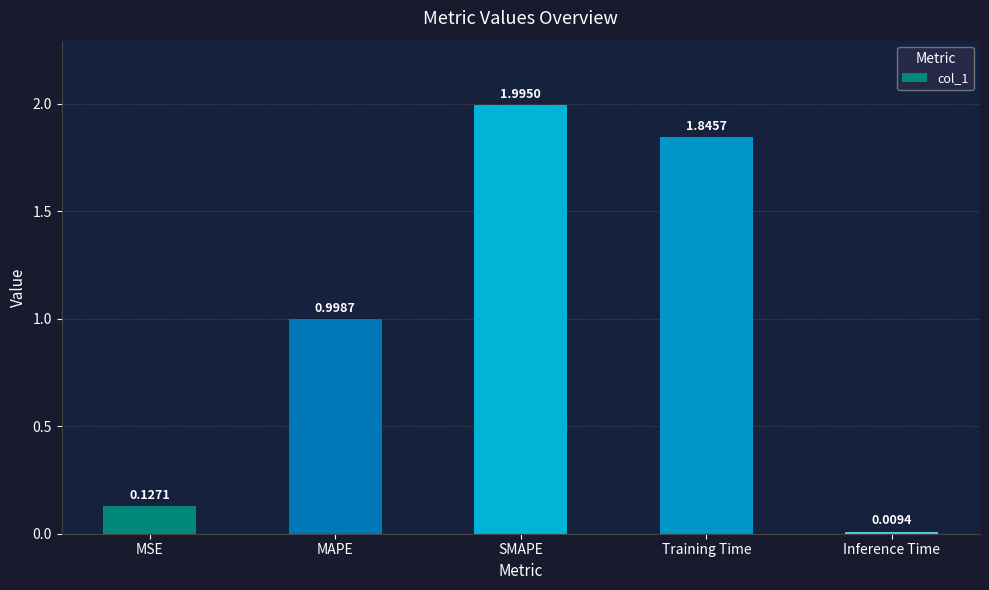

At which label is the value closest to 1?

MAPE